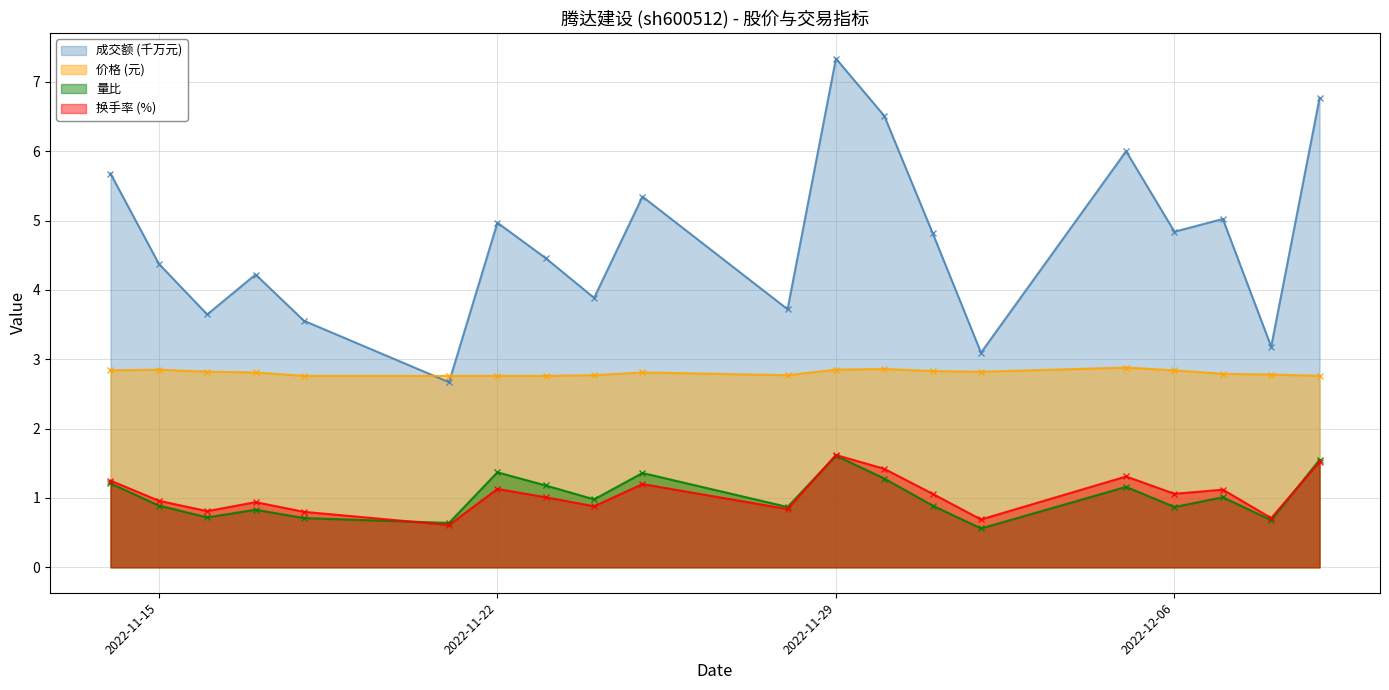

True or false: 量比 and 成交额(万元) cross at least once.

False